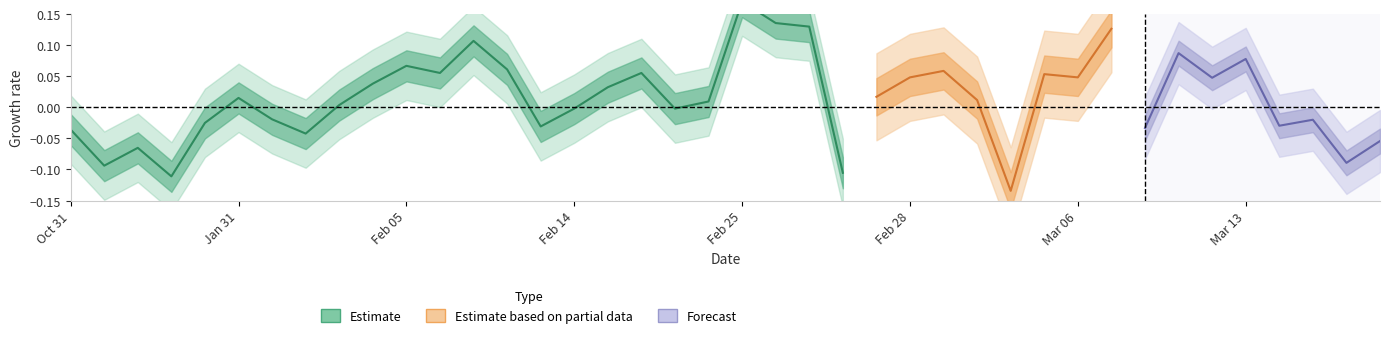

True or false: the data shows 0.1 at 12.

True